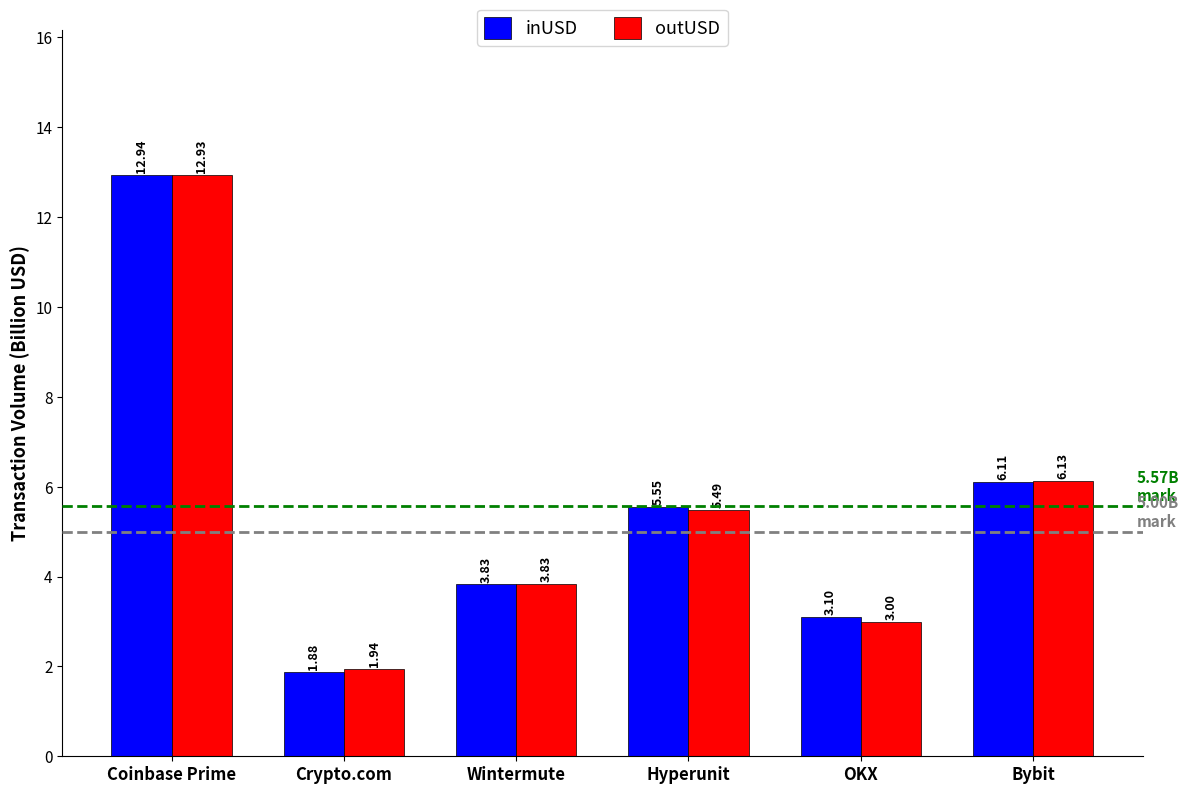

List the labels in order of inUSD value, largest first.

Coinbase Prime, Bybit, Hyperunit, Wintermute, OKX, Crypto.com